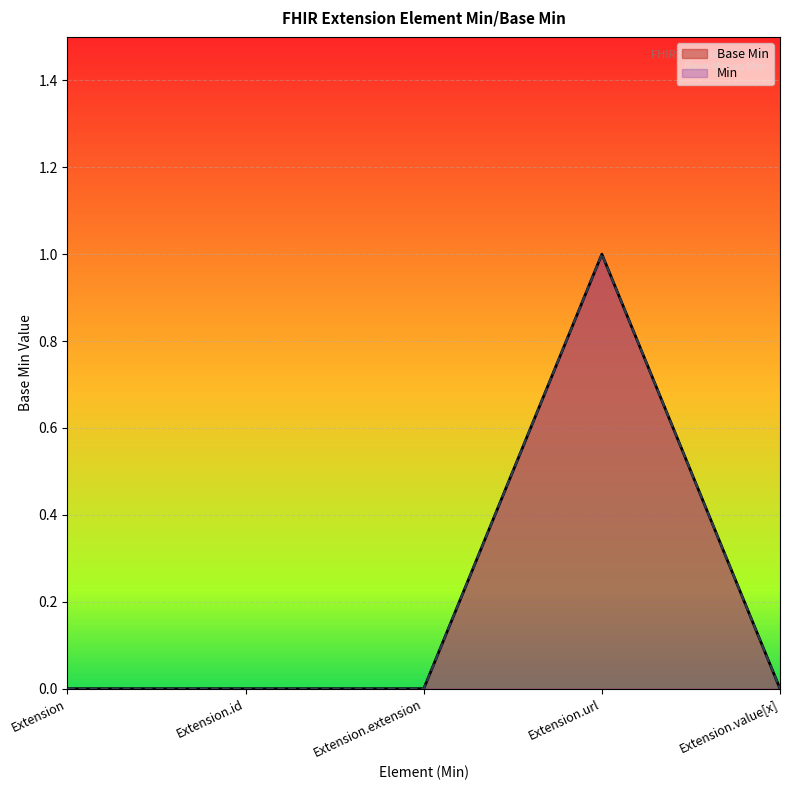

List the labels in order of value, smallest first.

Extension, Extension.id, Extension.extension, Extension.value[x], Extension.url